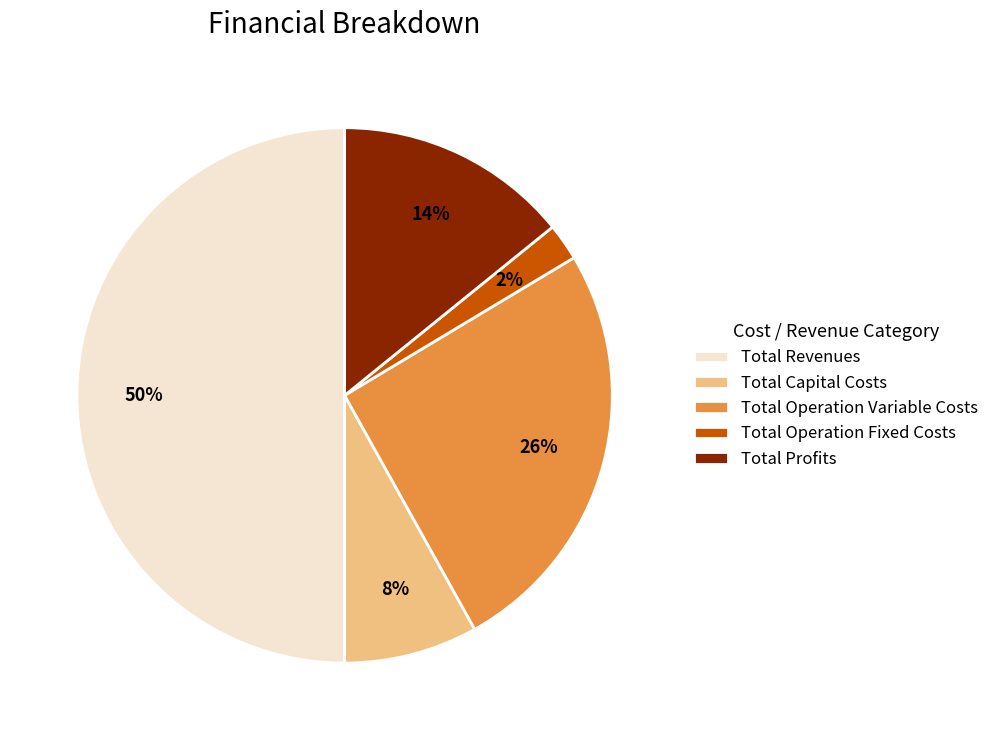

Which has a higher value, Total Revenues or Total Capital Costs?

Total Revenues